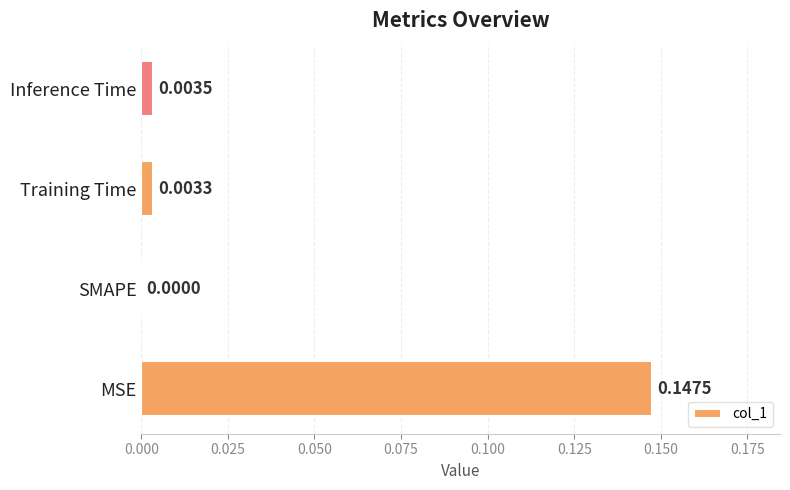

At which category does the chart reach its peak across all series?

MSE